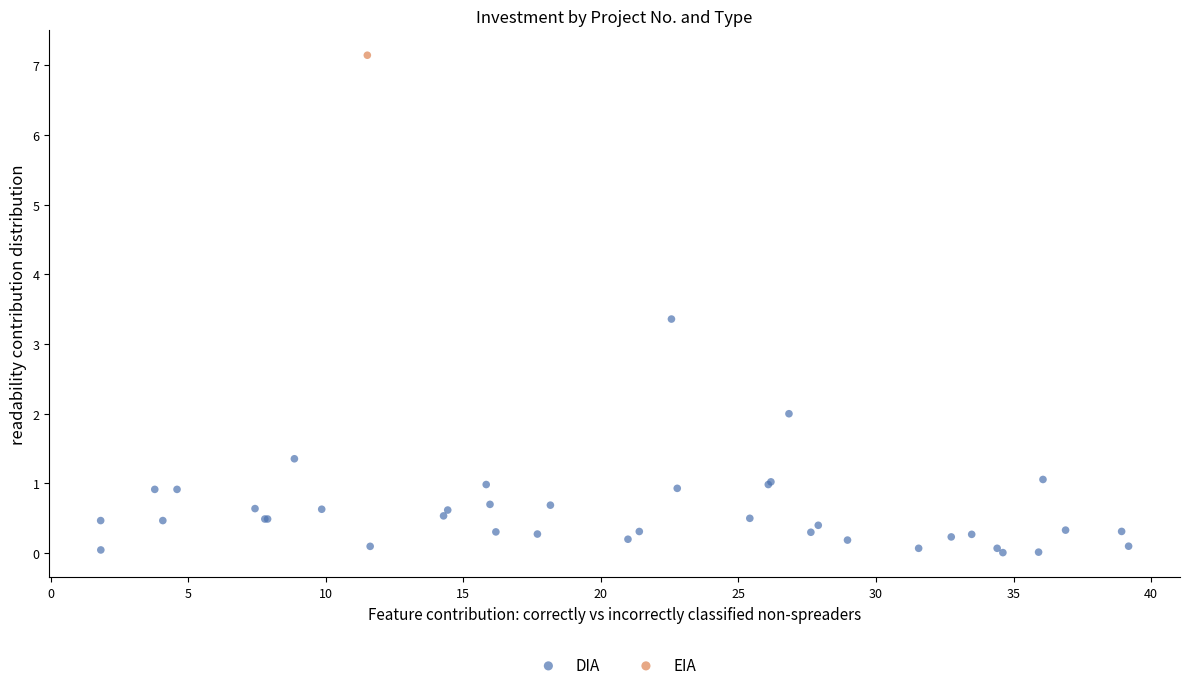

What are all the series names shown in the legend?

DIA, EIA